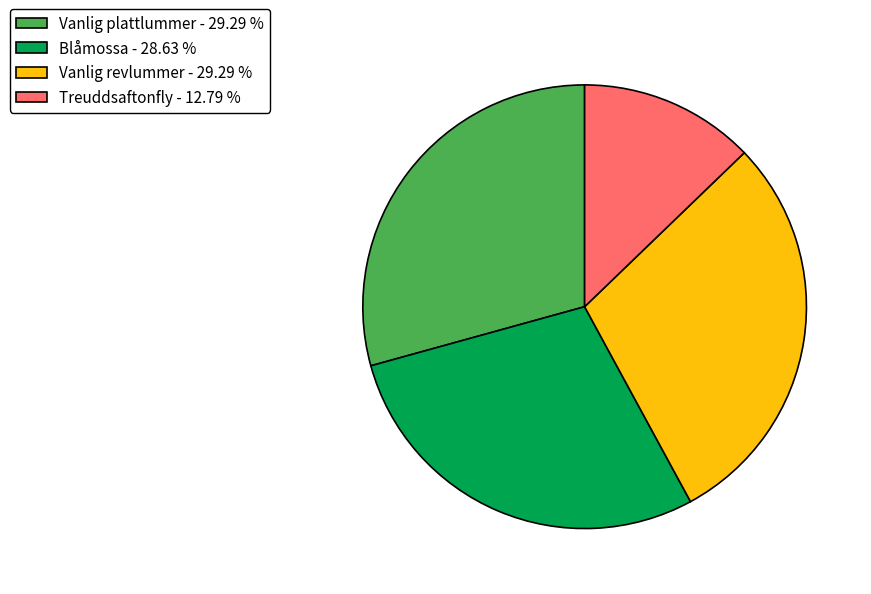

True or false: Blåmossa accounts for 29% of the total.

True